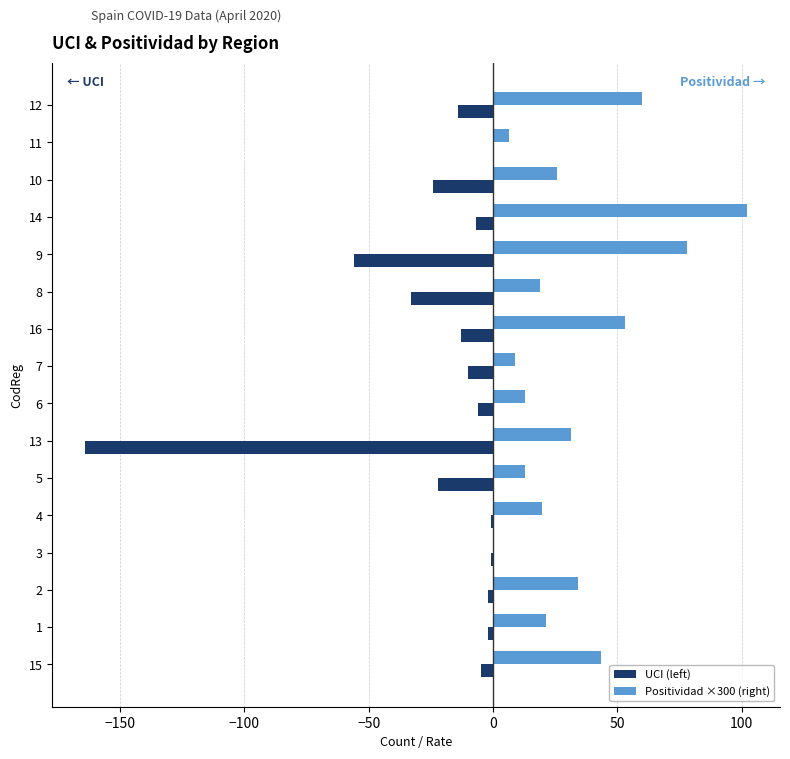

What is the maximum value shown in the chart?

102.1